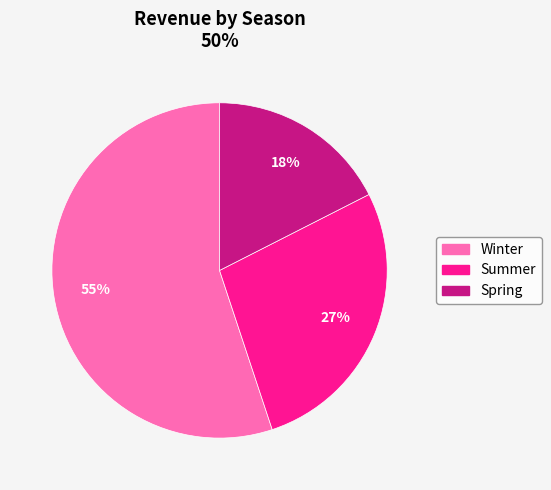

To the nearest percent, what percentage of the pie is Spring?

18%